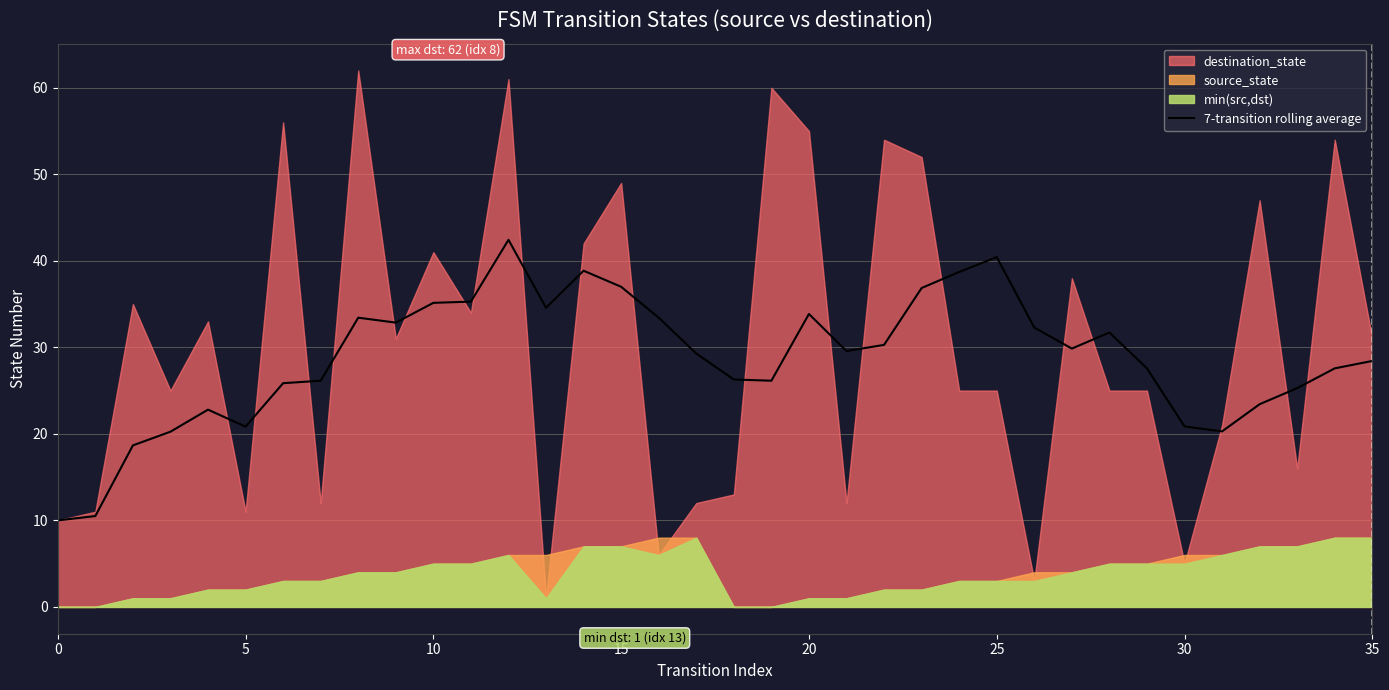

What is the lowest value of the 7-transition rolling average series?

10.0